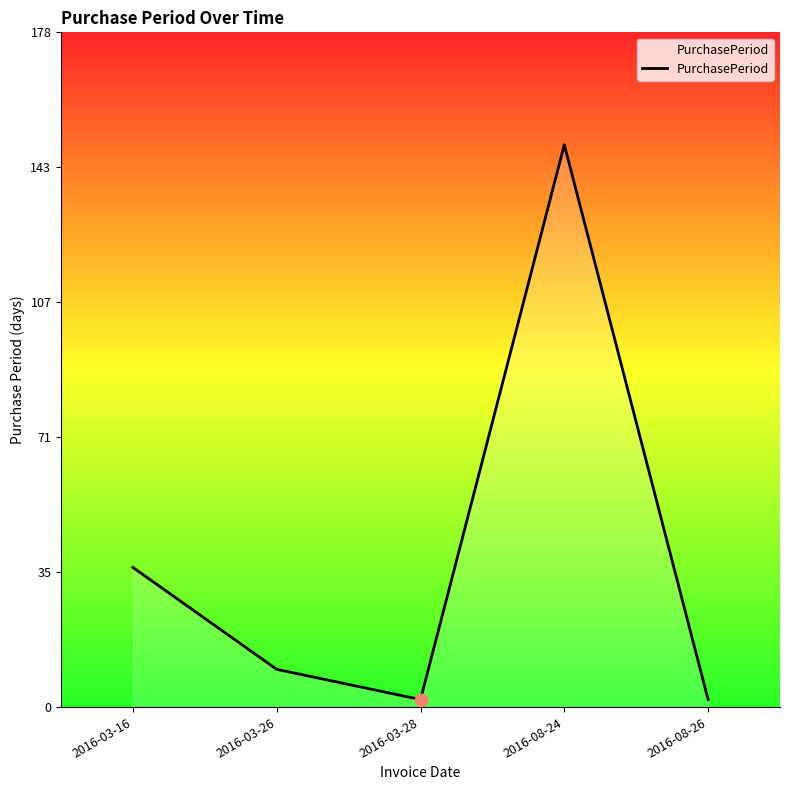

What is the change in value from 2016-03-26 to 2016-08-26?

-8